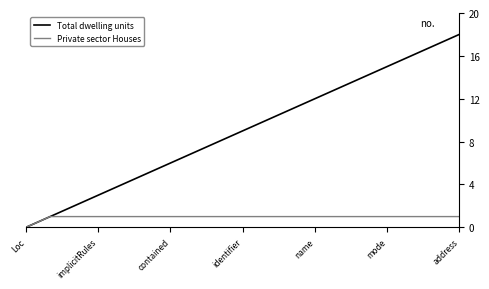

Rank the series by their maximum value, from lowest to highest.

Private sector Houses, Total dwelling units